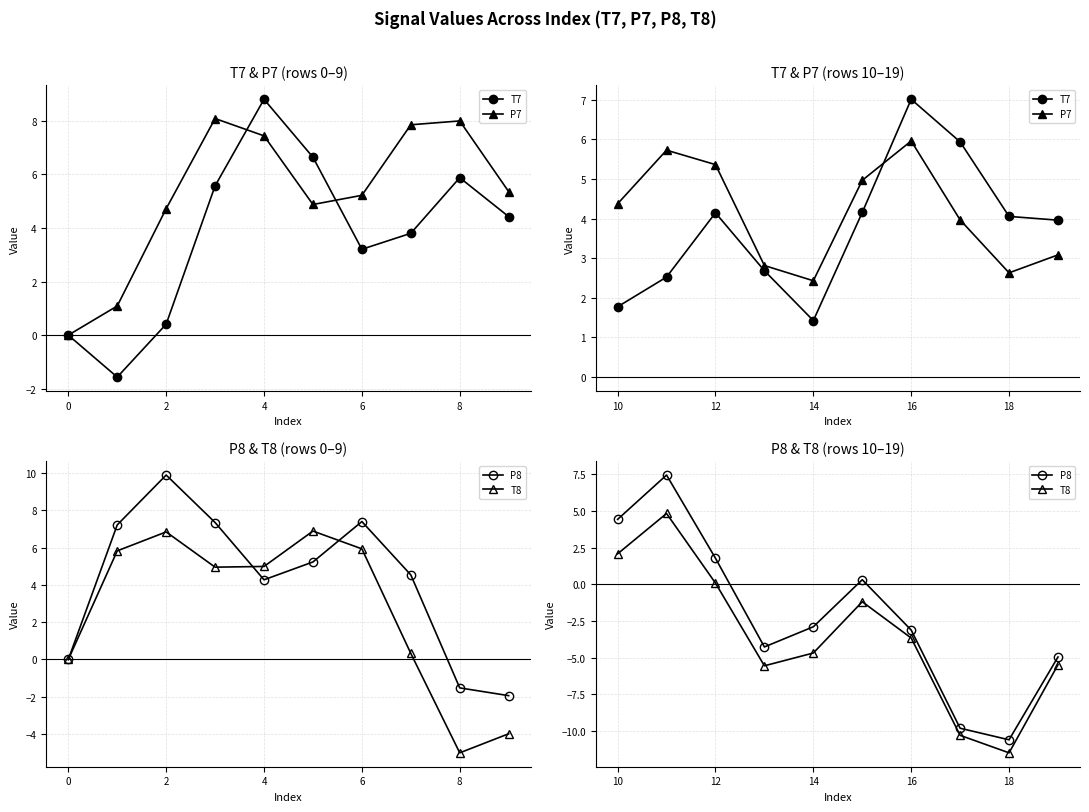

What is the average value of the P7 series?

4.1